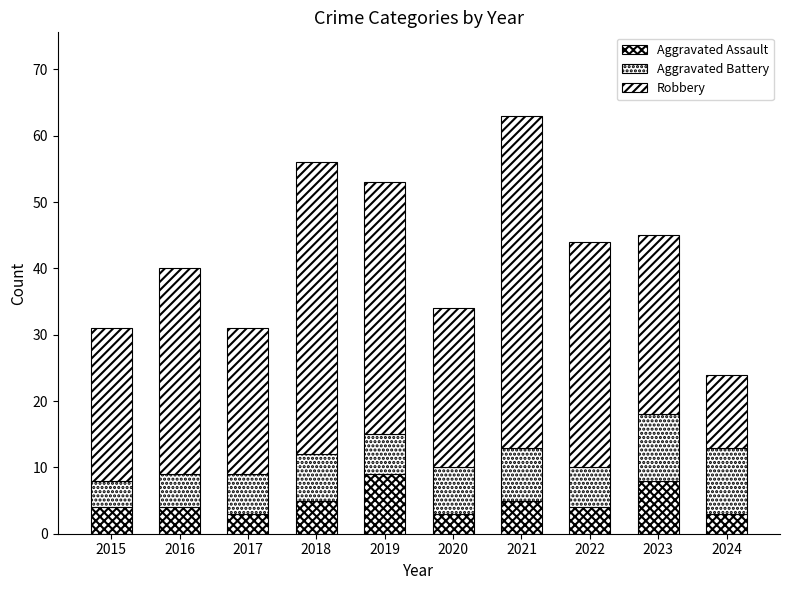

How many categories are shown in the chart?

10